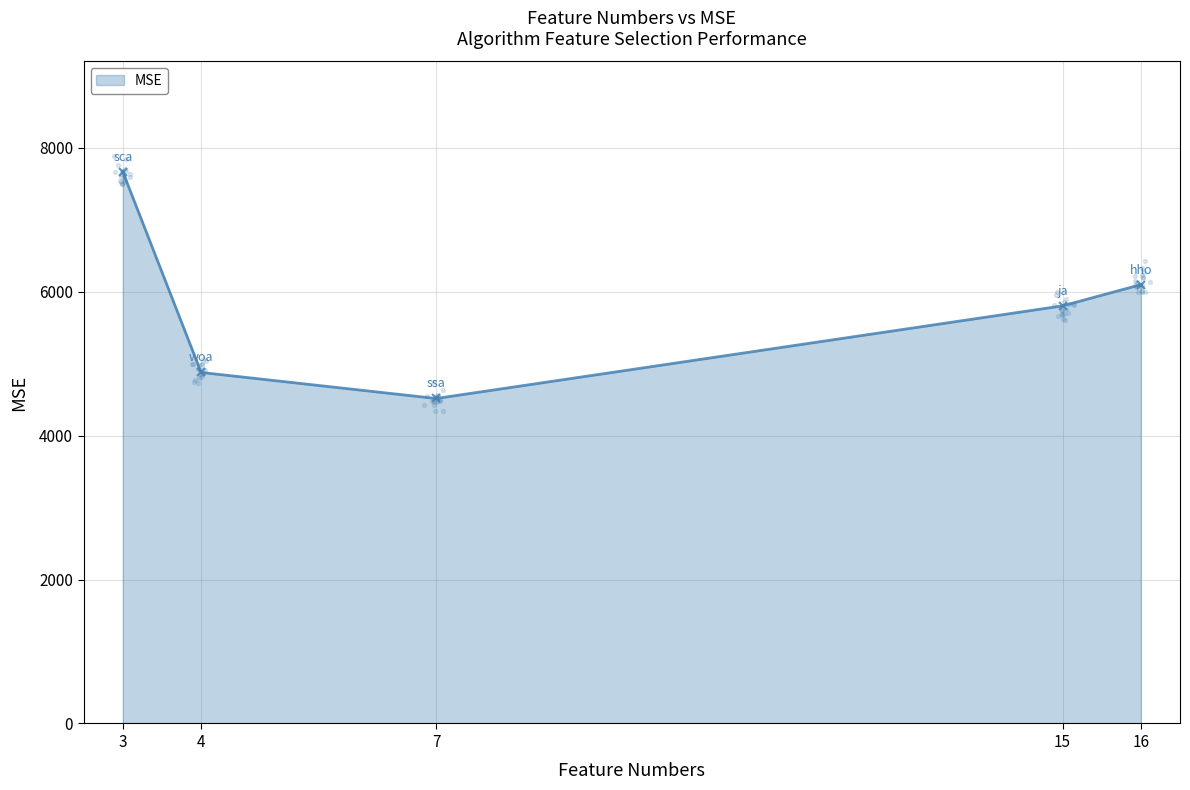

What is the change in value from 16 to 4?

-1220.1